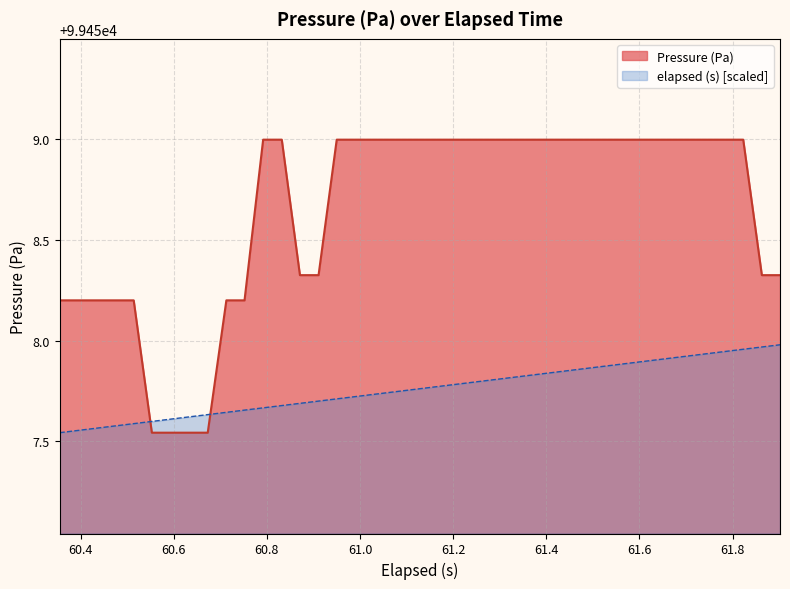

Rank the series by their maximum value, from lowest to highest.

elapsed (s) [scaled], Pressure (Pa)